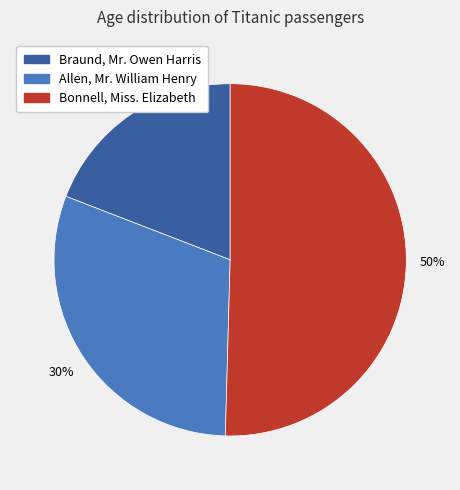

Which slice represents more than half of the pie?

Bonnell, Miss. Elizabeth